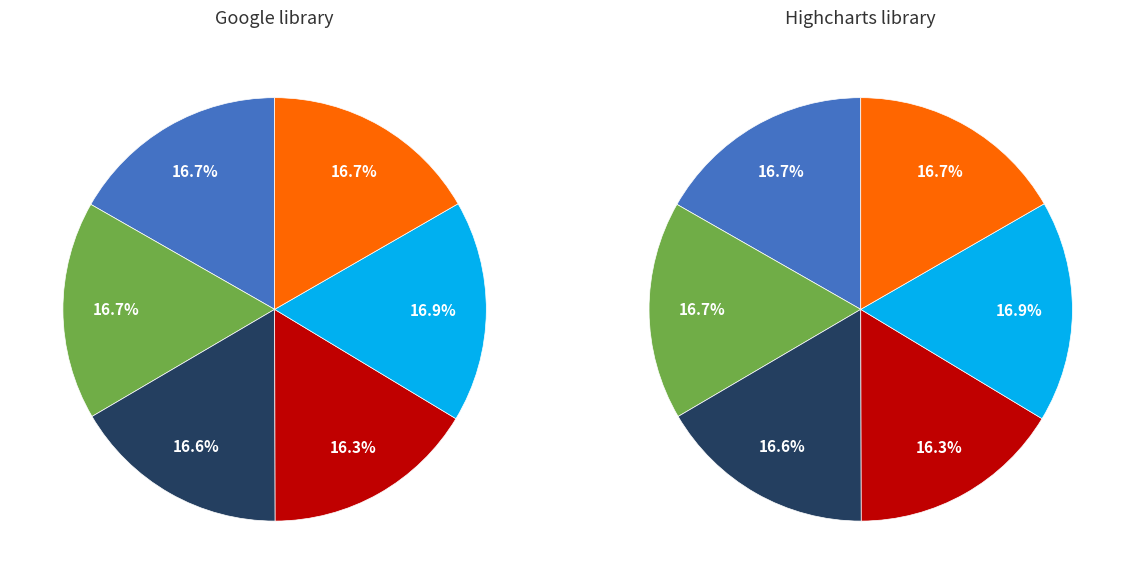

Count the number of slices in the pie.

6